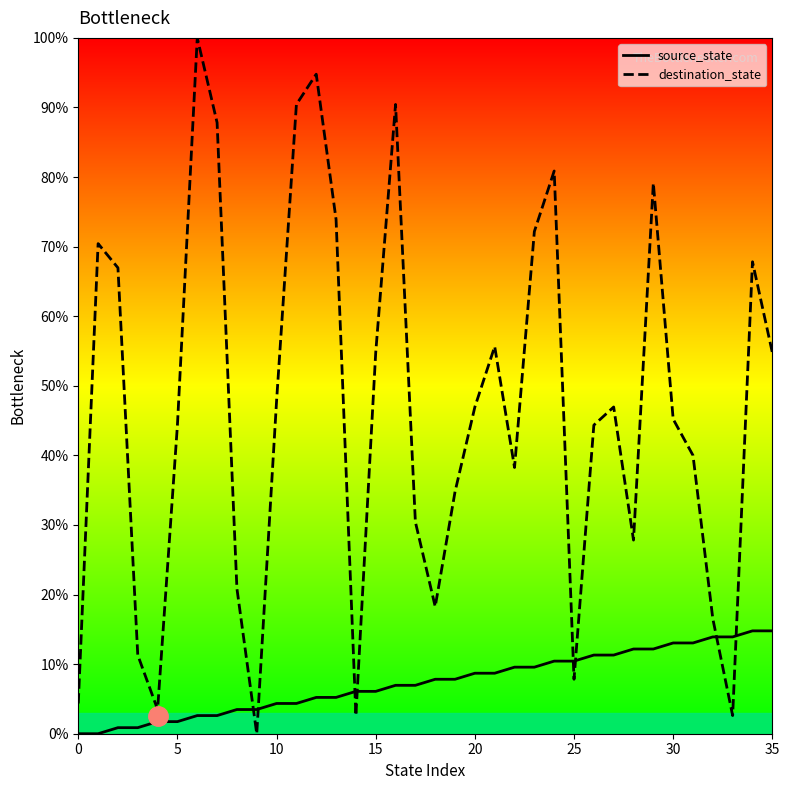

How many data points in source_state are less than 7?

18